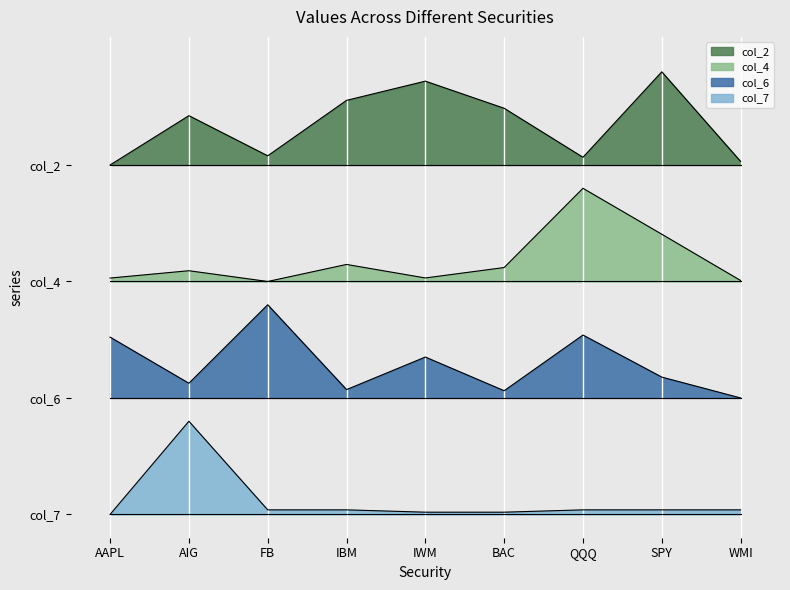

What is the spread (max minus min) of values at BAC?

3.5